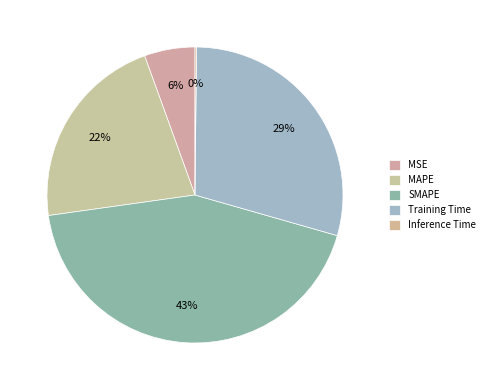

How many segments does this pie chart have?

5